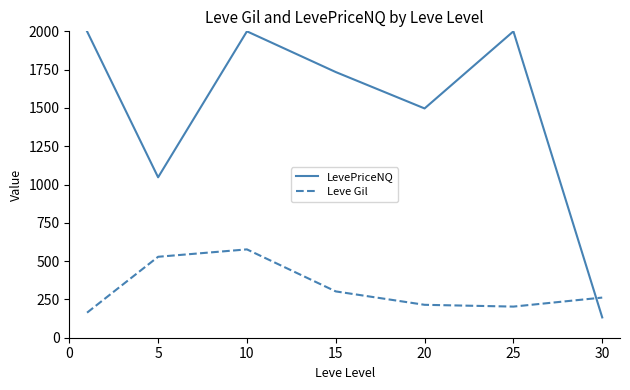

List the series in order of their peak value, lowest first.

Leve Gil, LevePriceNQ